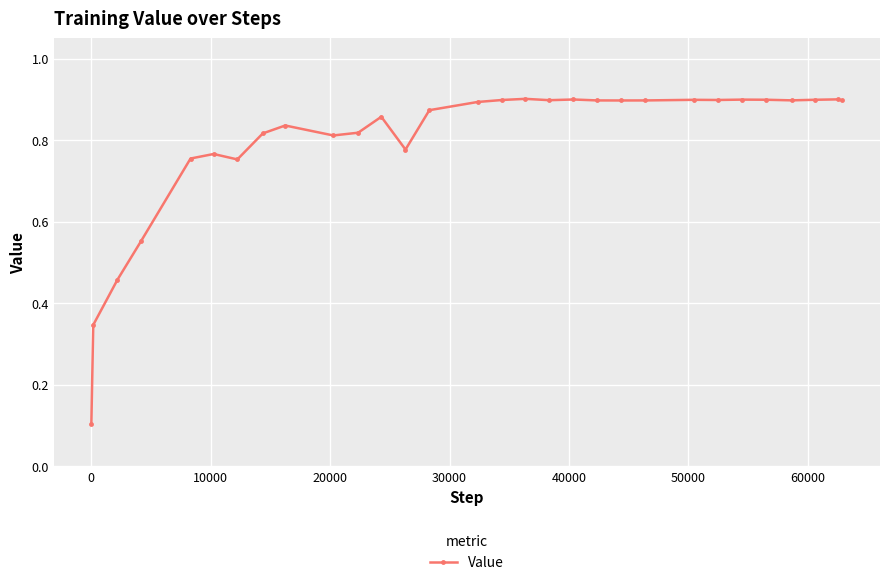

Does the chart have visible grid lines?

Yes